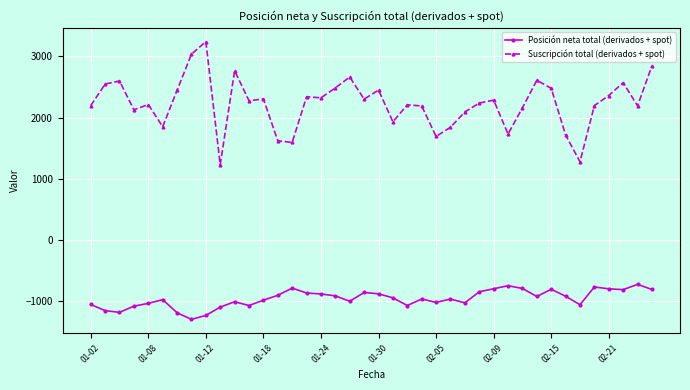

What is the difference between the second highest and minimum values in the Suscripción total (derivados + spot) series?

1806